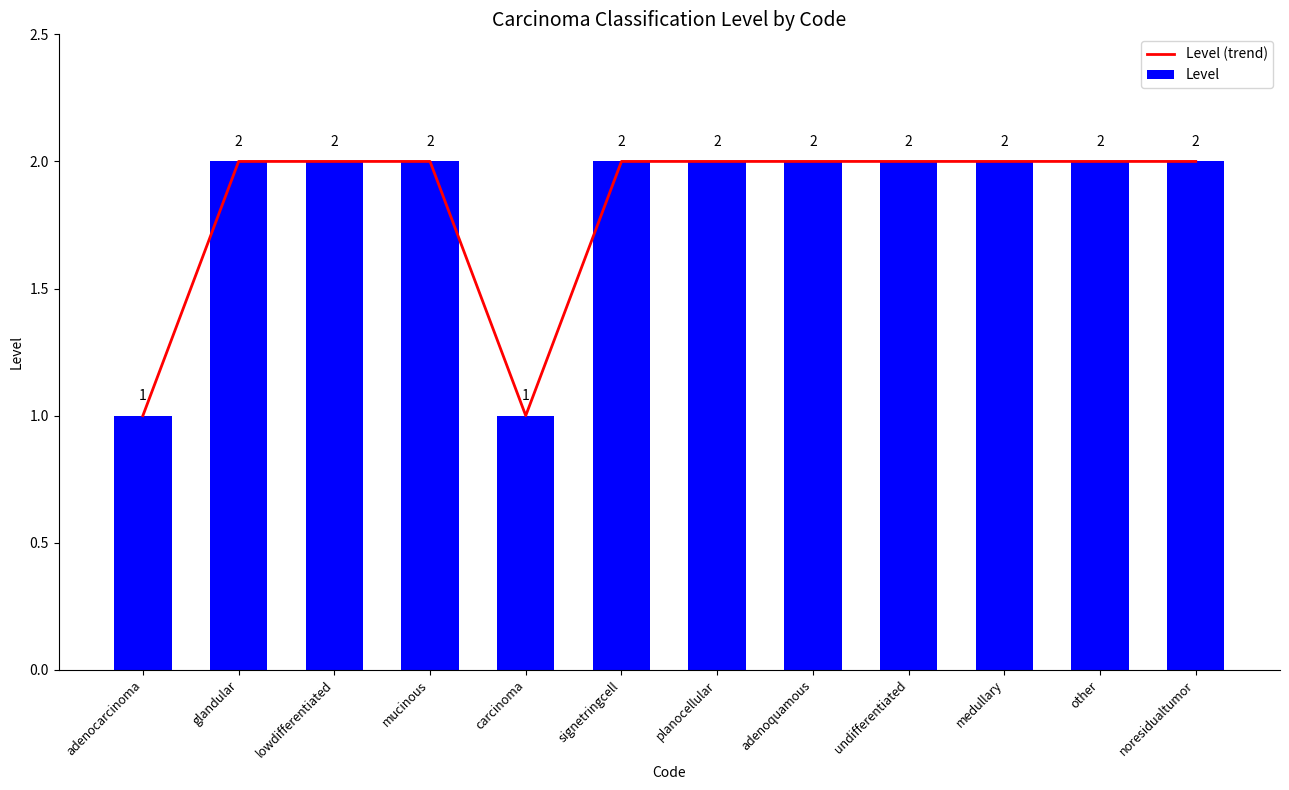

What is the total value across all series at undifferentiated?

4